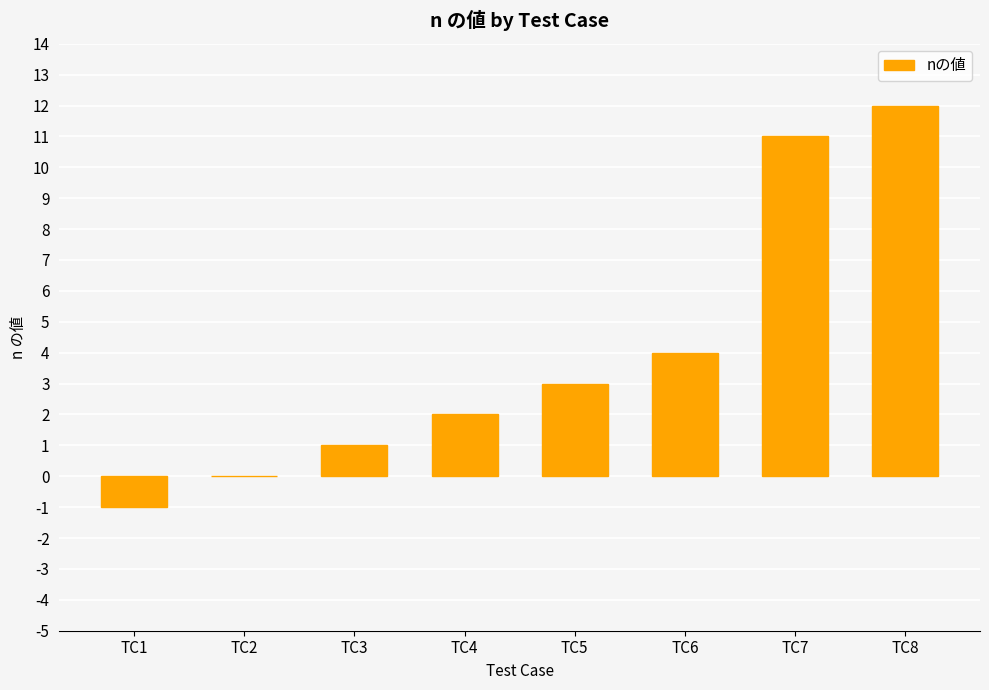

What is the change in value from TC4 to TC5?

+1